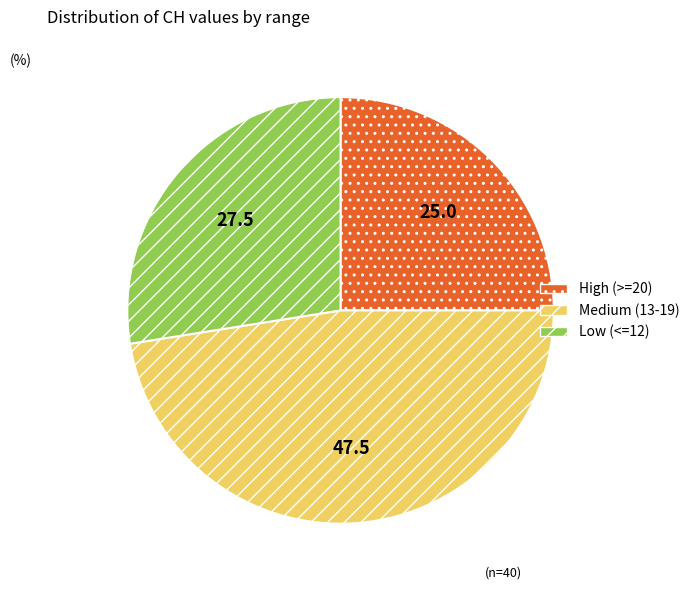

Is there a majority slice in this chart?

No